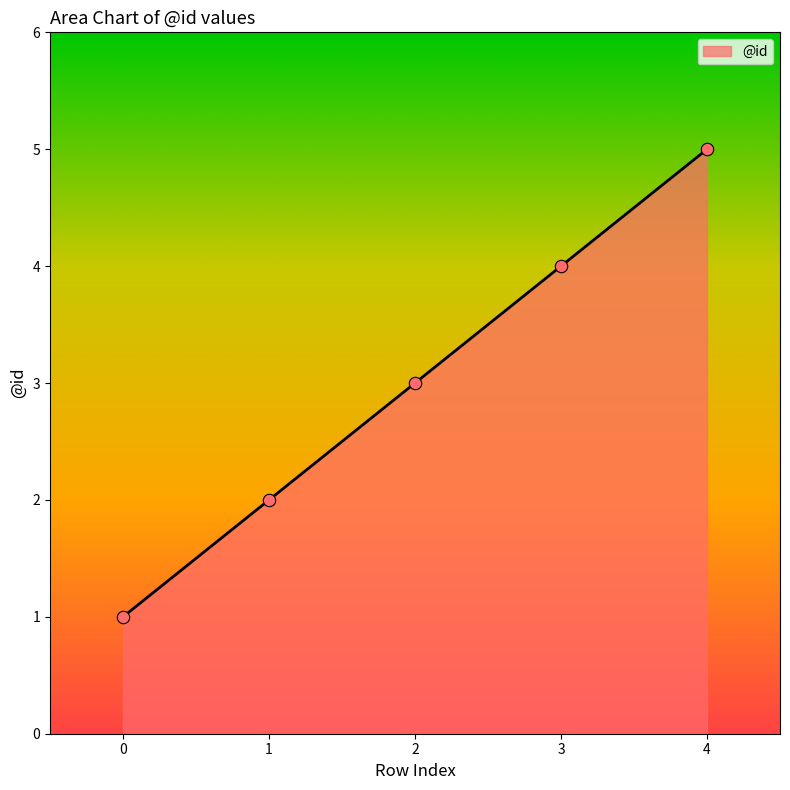

Between 2 and 0, which is larger?

2